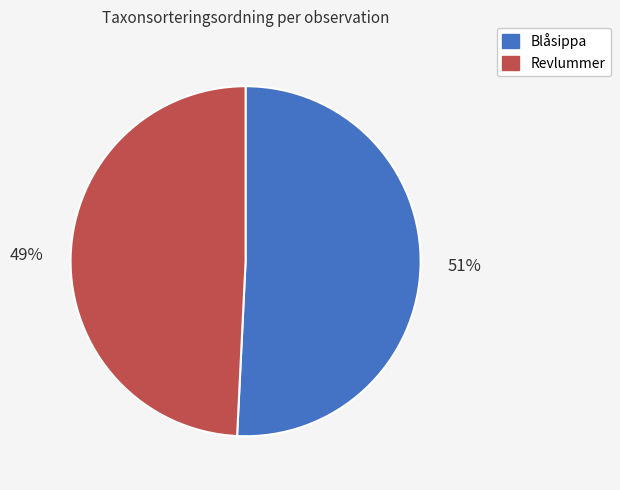

To the nearest percent, what is the difference between the largest and smallest slice percentages?

2%